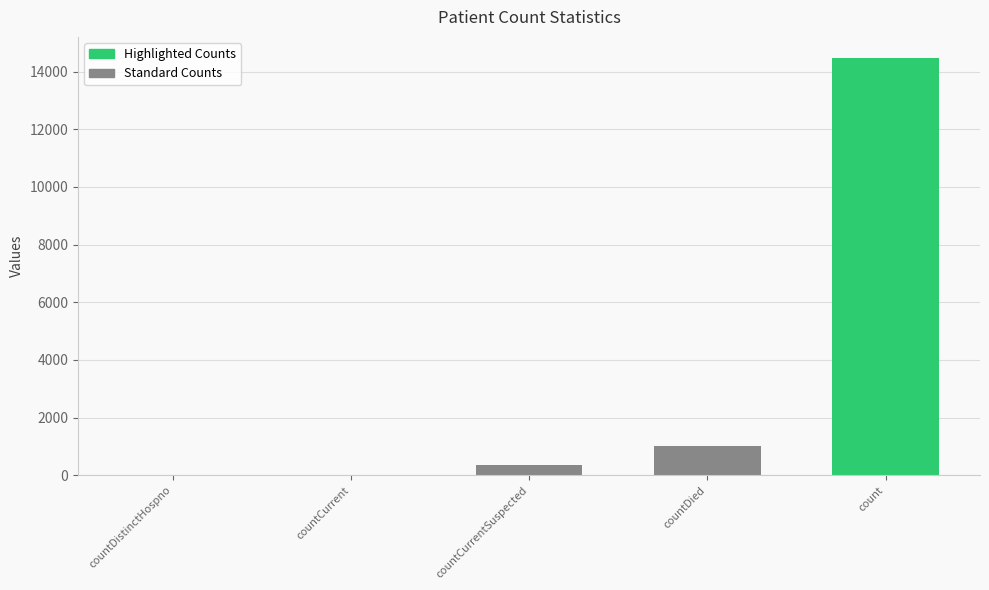

What is the sum of the values at countDistinctHospno and count?

14480